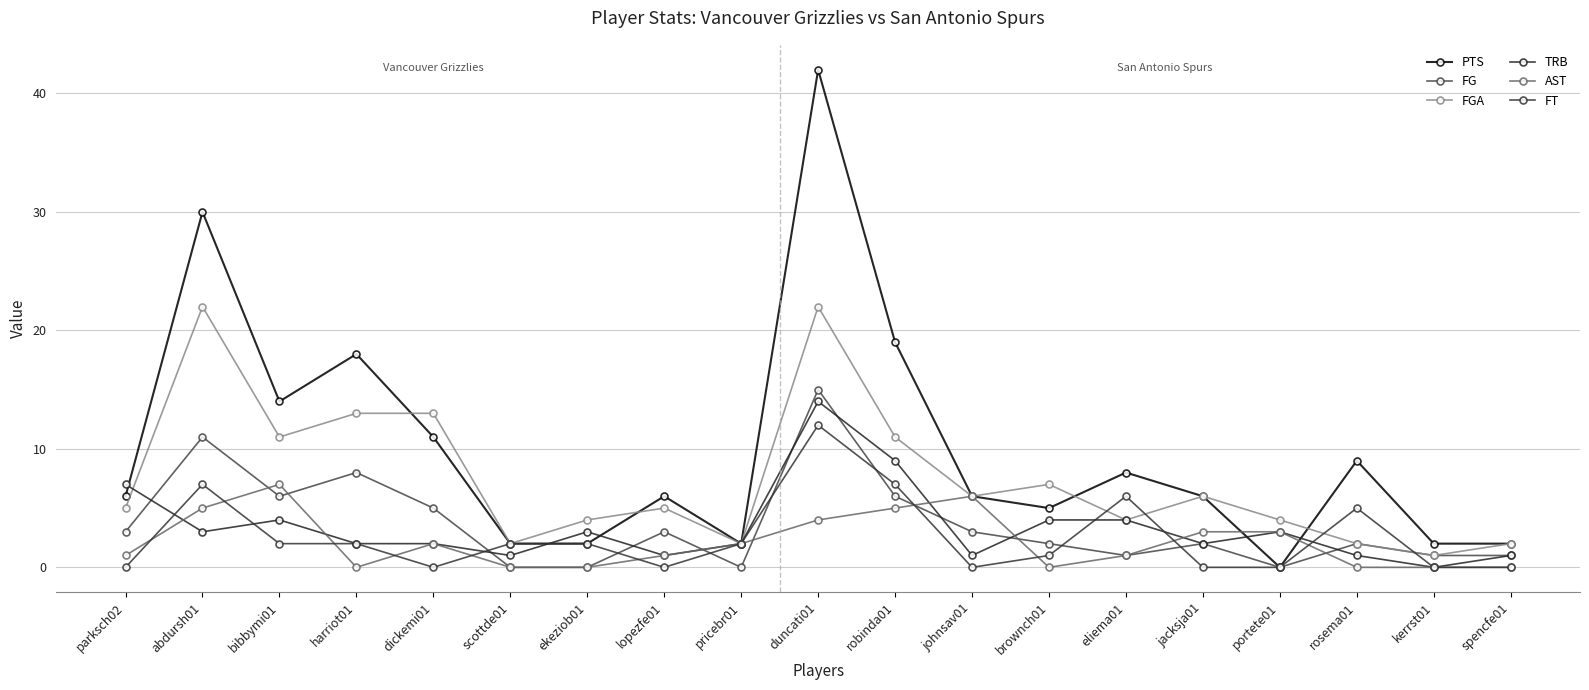

What is the sum of all AST values?

40